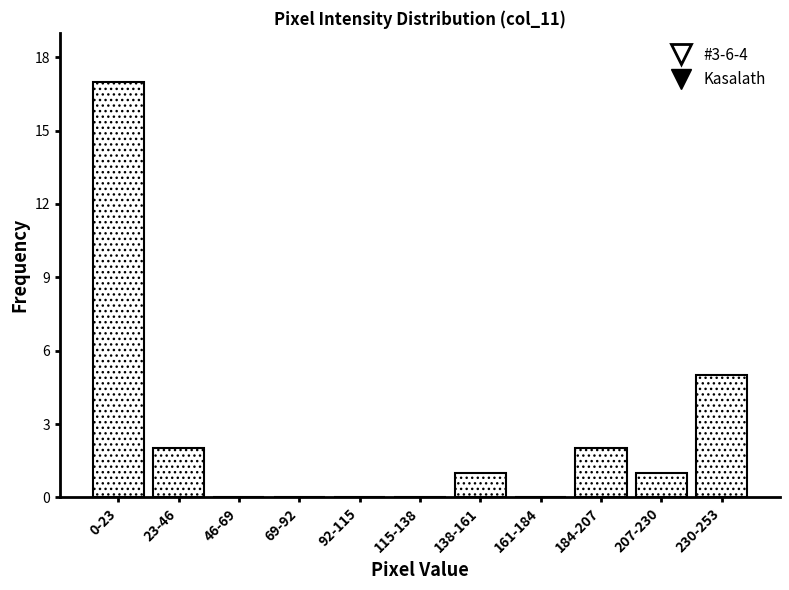

Reading left to right, extract all data points from this chart.

0-23=17	23-46=2	46-69=0	69-92=0	92-115=0	115-138=0	138-161=1	161-184=0	184-207=2	207-230=1	230-253=5